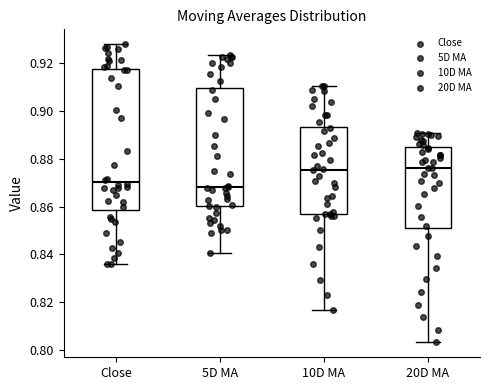

Reading left to right, read every box against the y-axis: the position of its median line, the range the box covers, and the ends of its whiskers. The values are not printed on the chart, so give them approximately, as read against the axis.

Close: median 0.870, box 0.858 to 0.918, whiskers 0.836 to 0.928
5D MA: median 0.868, box 0.860 to 0.910, whiskers 0.840 to 0.924
10D MA: median 0.876, box 0.856 to 0.894, whiskers 0.816 to 0.910
20D MA: median 0.876, box 0.850 to 0.884, whiskers 0.804 to 0.890